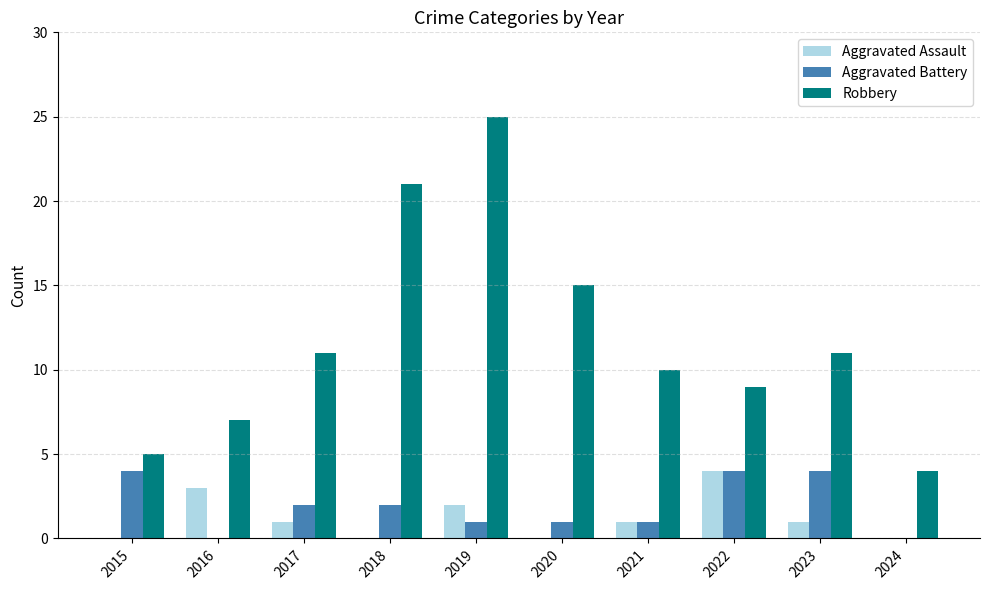

Reading left to right, list all the values displayed in this chart.

Aggravated Assault: 0	3	1	0	2	0	1	4	1	0
Aggravated Battery: 4	0	2	2	1	1	1	4	4	0
Robbery: 5	7	11	21	25	15	10	9	11	4